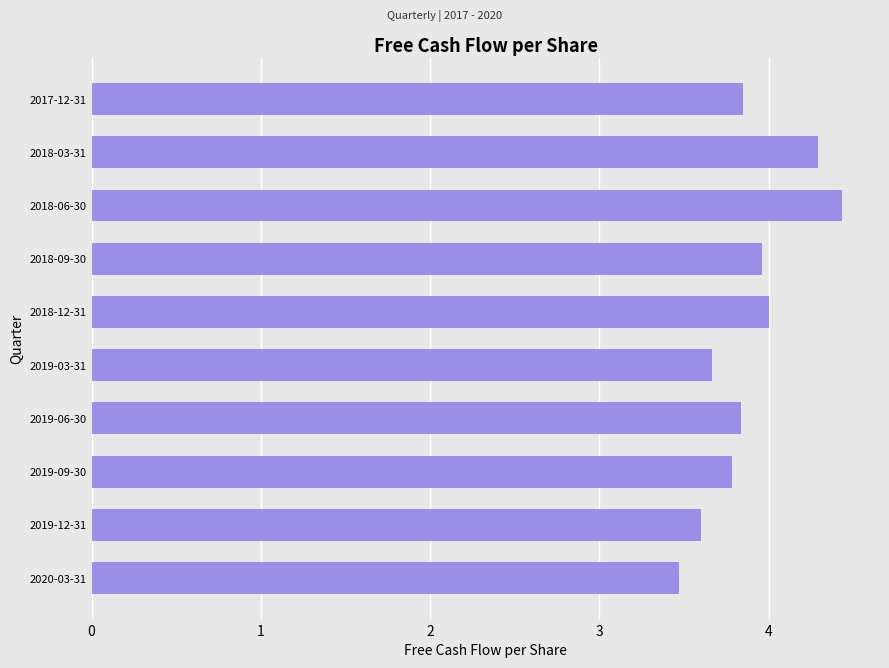

The value at 2019-09-30 is 3.8. True or false?

True